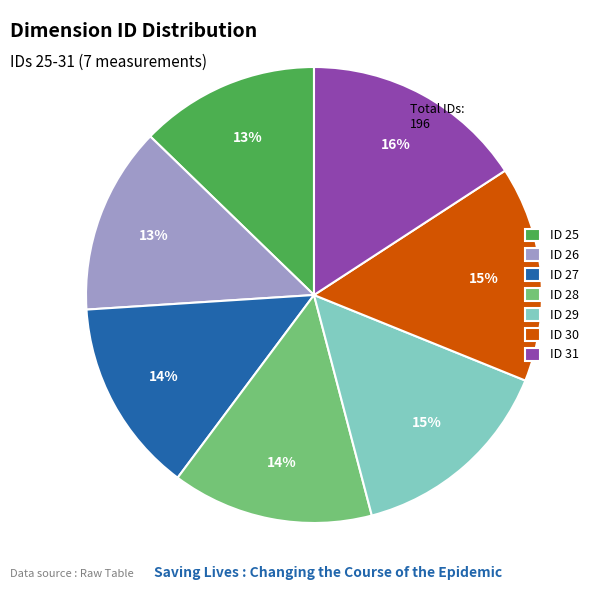

To the nearest percent, what portion does ID 30 represent?

15%